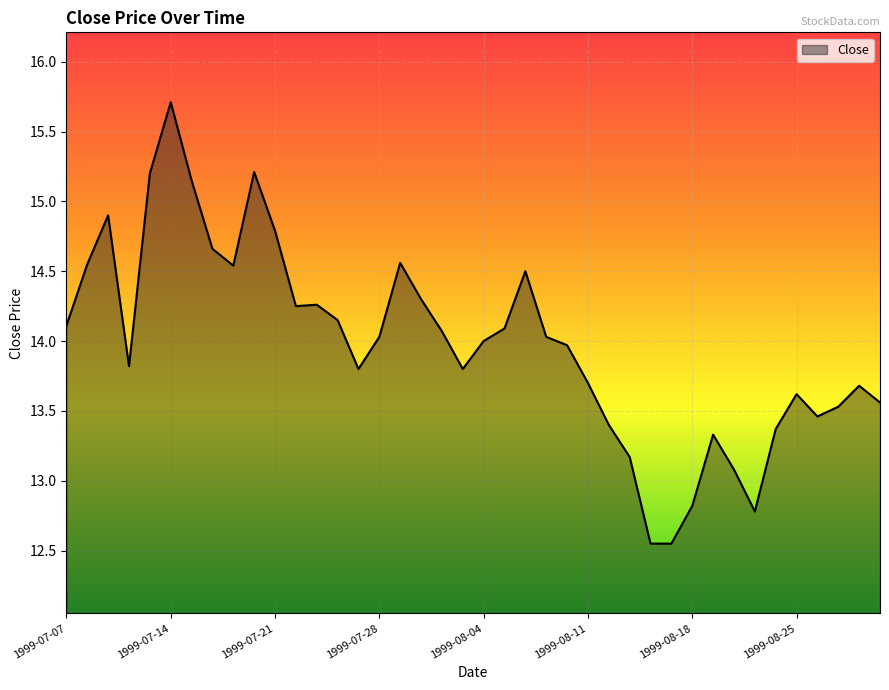

What is the greatest value displayed?

15.7